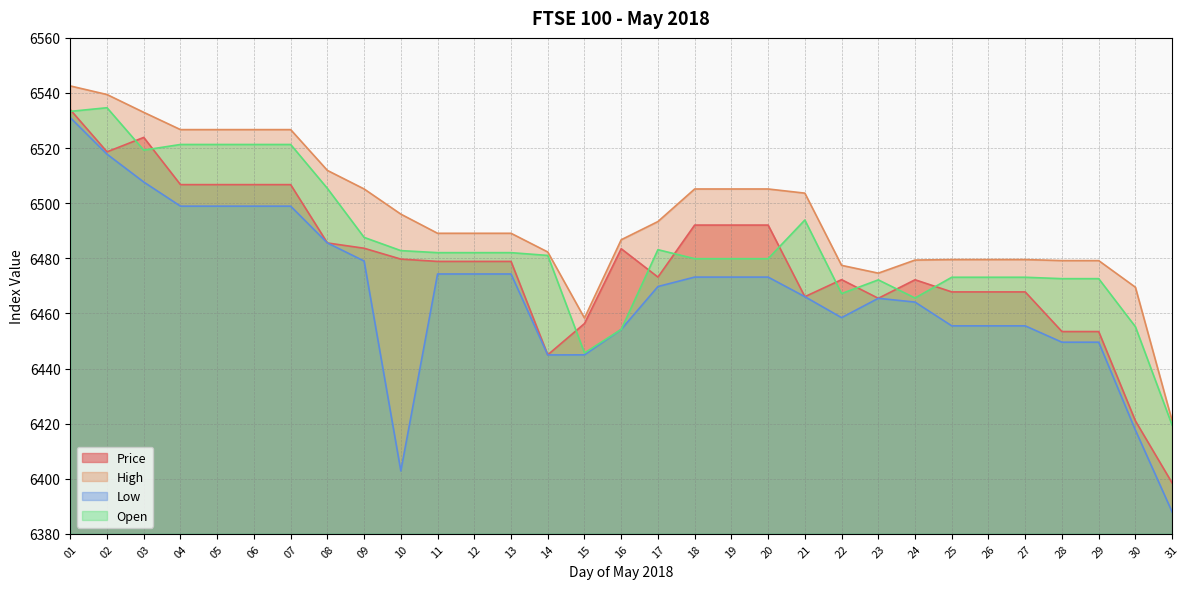

What is the spread (max minus min) of values at 30?

51.9